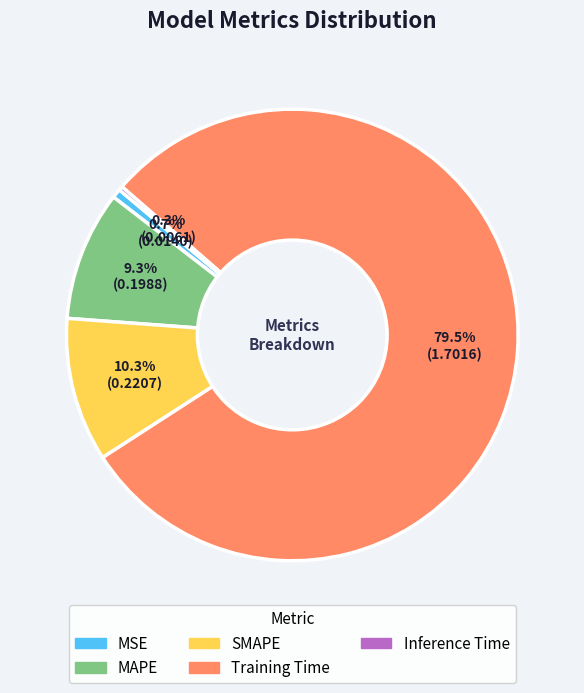

To the nearest percent, what percentage of the pie is MAPE?

9%